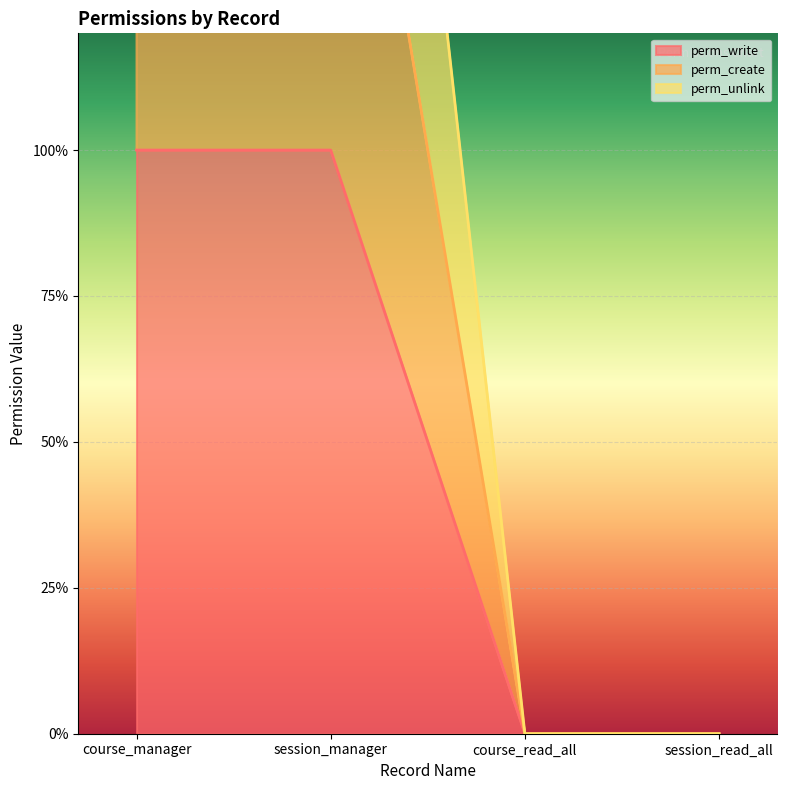

What is the label of the 1st point from the right?

session_read_all